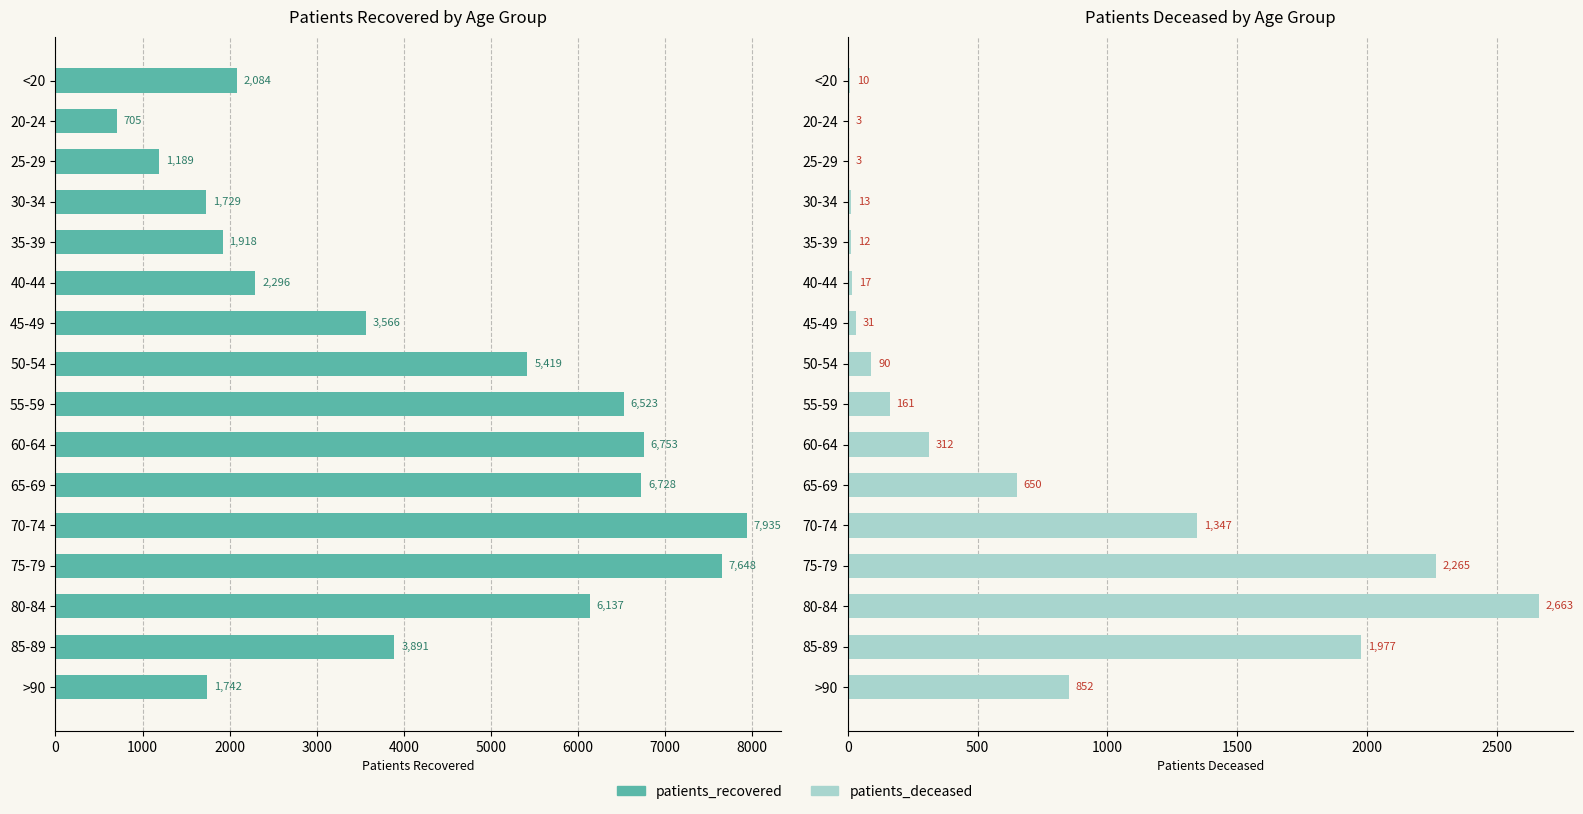

How many values in the patients_recovered series are below 3891?

8